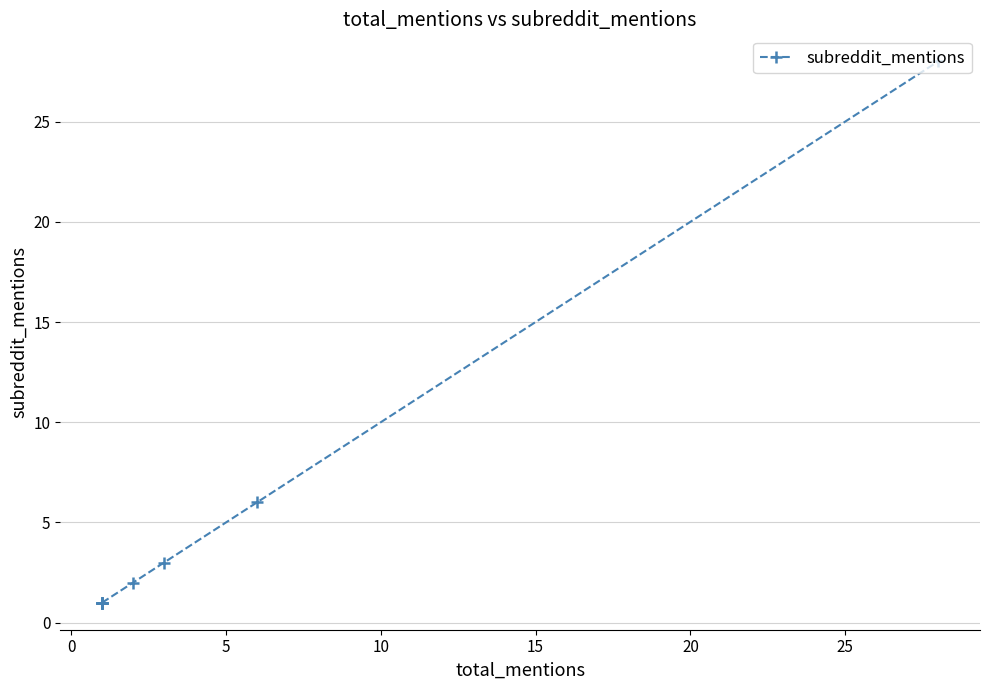

The chart shows a value of 10 at 8. True or false?

False